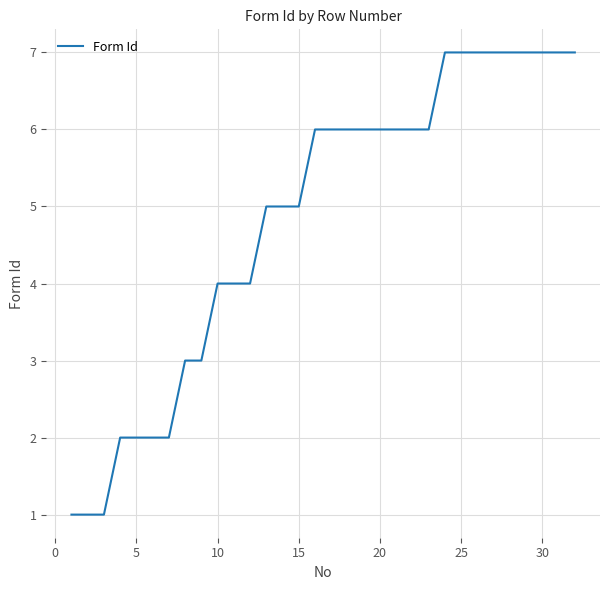

What is the maximum value shown in the chart?

7